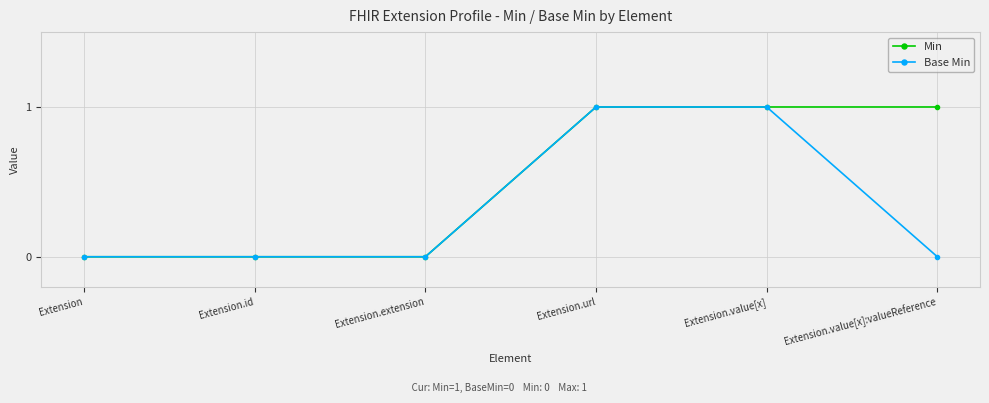

How many Min values are between 0 and 1?

6